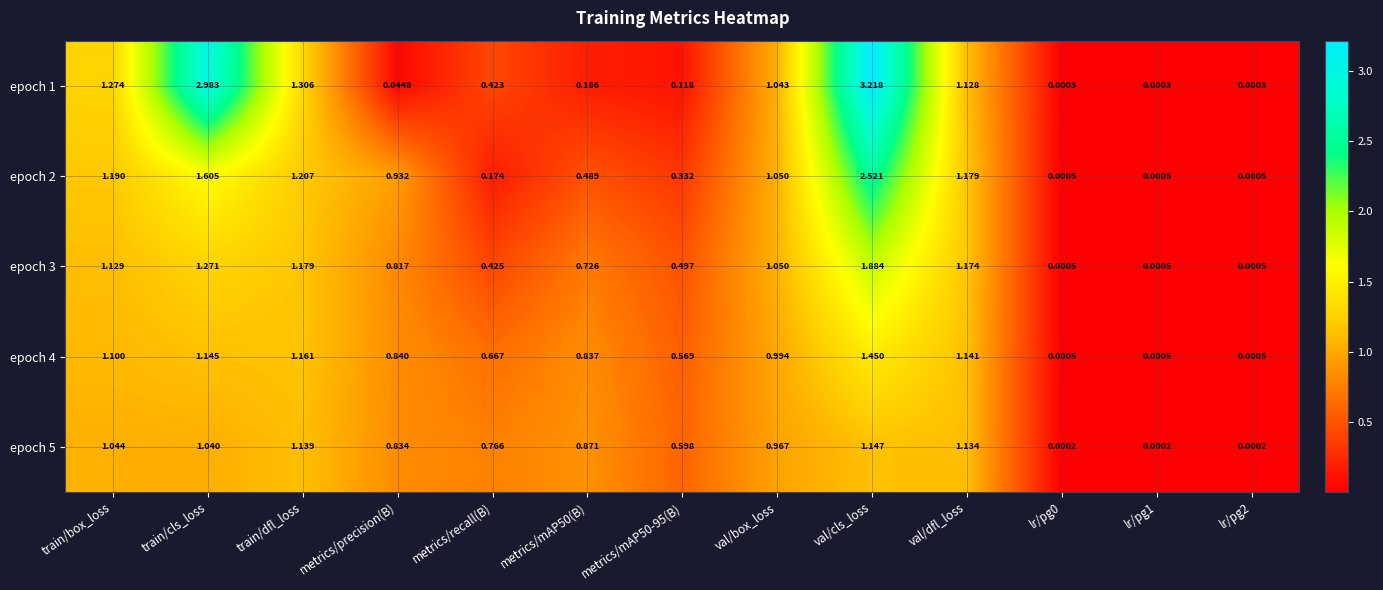

Which category has the highest value across all series?

val/cls_loss